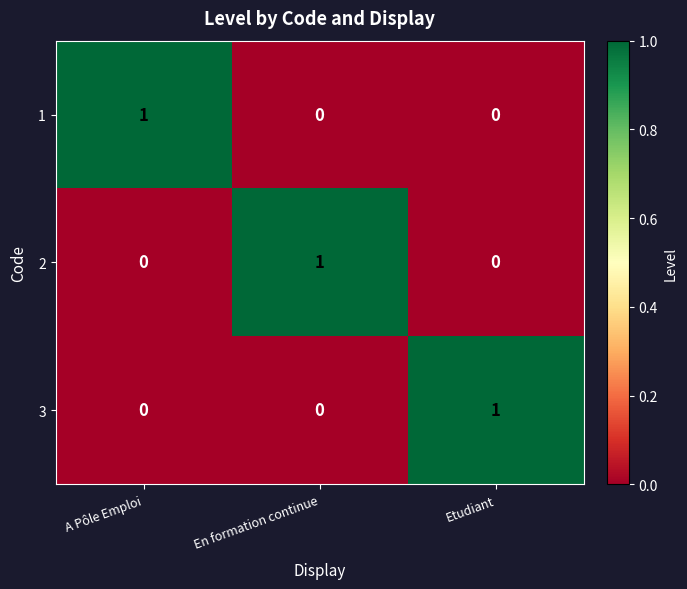

At how many categories does at least one series exceed 0?

3